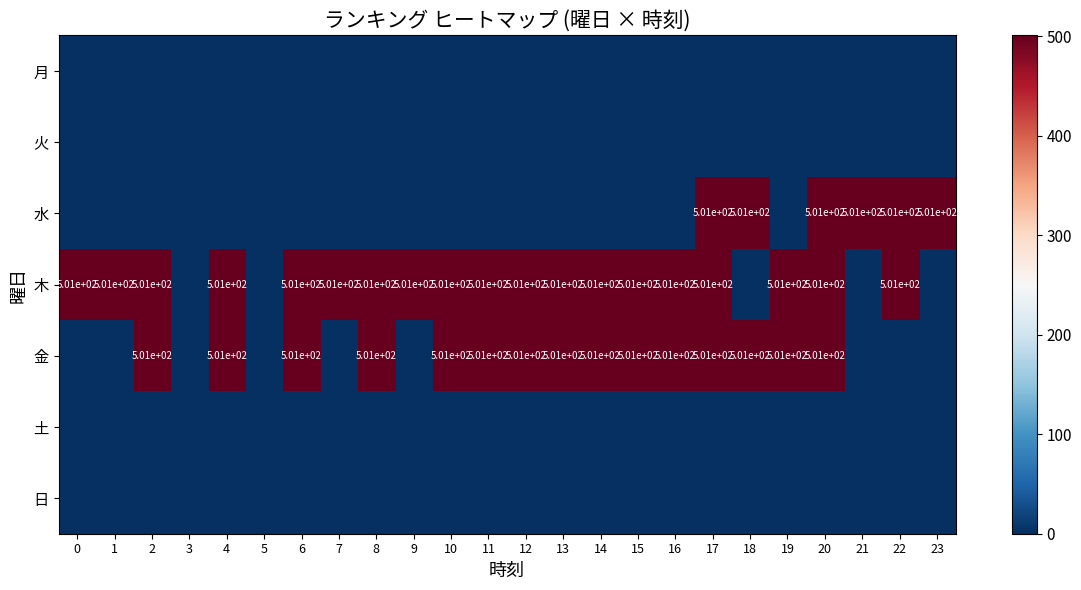

Count the number of categories in the chart.

24